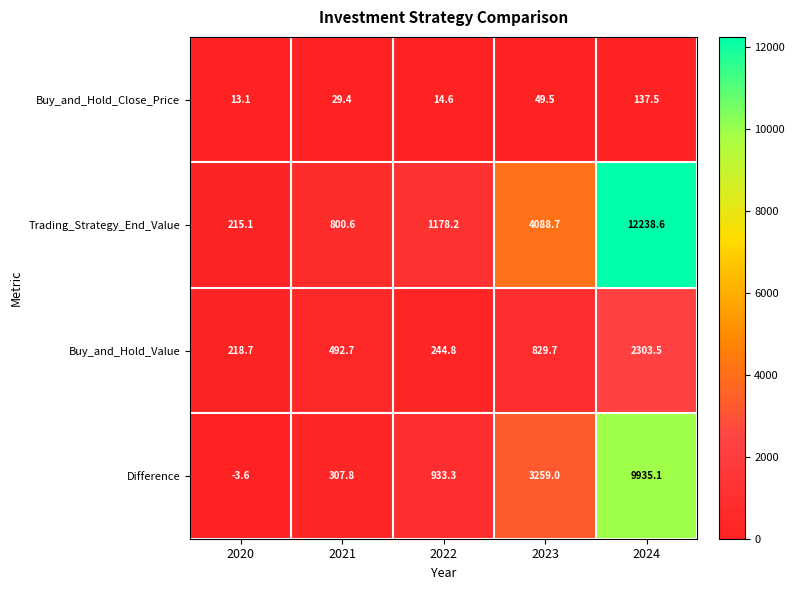

Read the Trading_Strategy_End_Value value at 2024.

12238.6